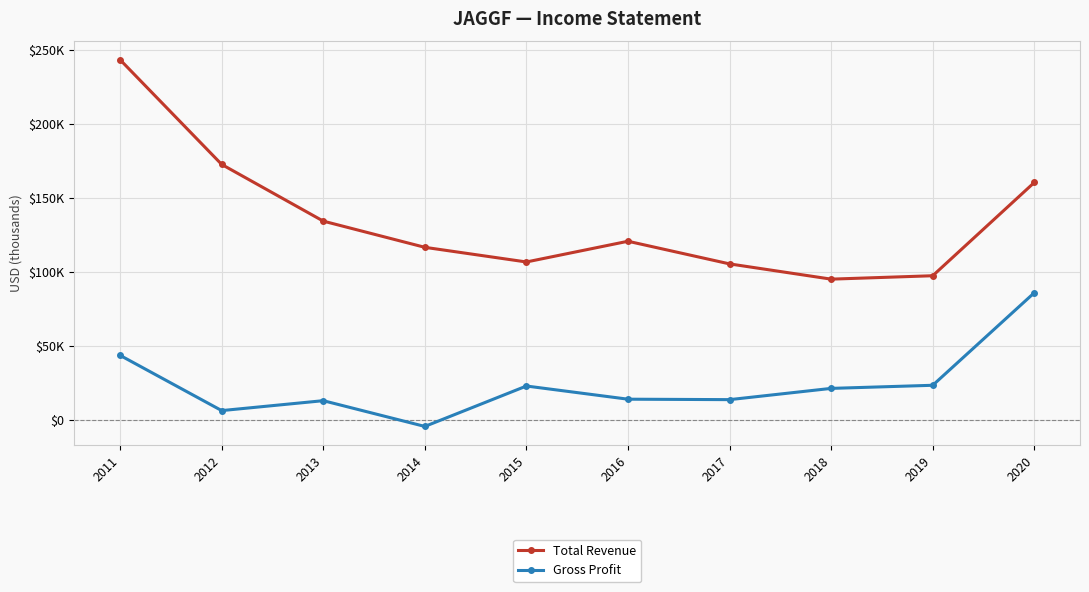

What are all the series names shown in the legend?

Total Revenue, Gross Profit